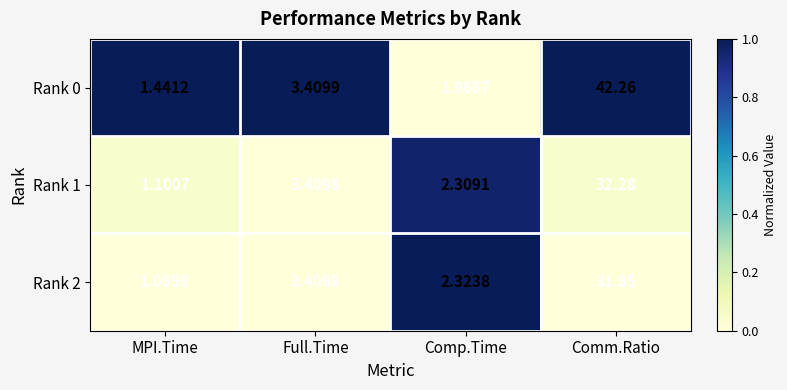

List the labels in order of Rank 1 value, smallest first.

MPI.Time, Comp.Time, Full.Time, Comm.Ratio